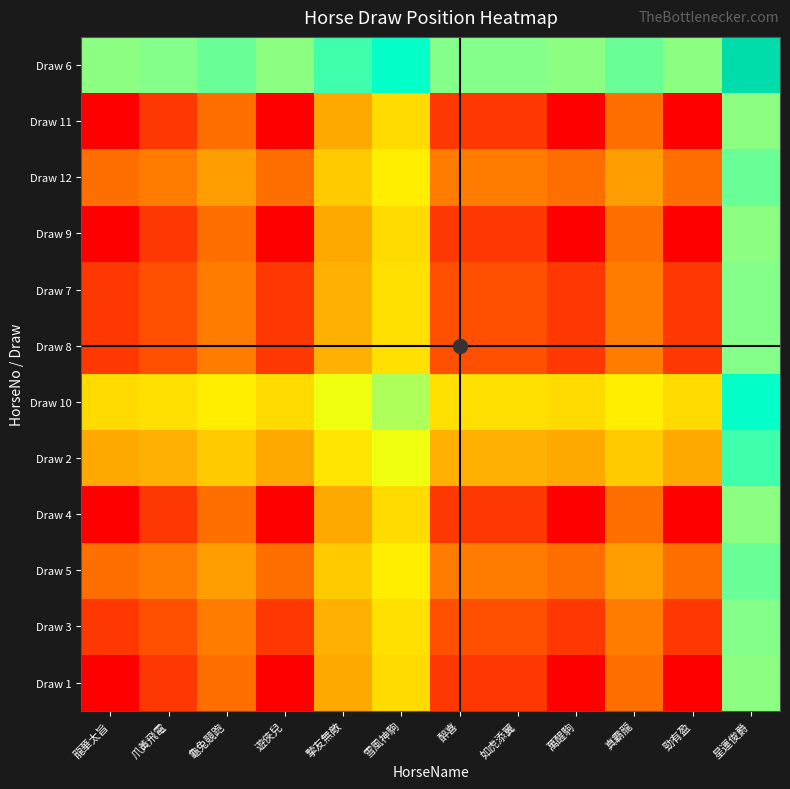

Reading left to right, what are all the values shown in this chart?

Draw 1: 龍華太旨=0.0	爪黃飛電=0.1	龜兔競跑=0.2	遊俠兒=0.0	摯友無敵=0.4	雪風神駒=0.5	醉喜=0.1	如虎添翼=0.1	萬醒駒=0.0	真霸龍=0.2	勁有盈=0.0	星運俊爵=0.7
Draw 3: 龍華太旨=0.1	爪黃飛電=0.2	龜兔競跑=0.3	遊俠兒=0.1	摯友無敵=0.4	雪風神駒=0.5	醉喜=0.2	如虎添翼=0.2	萬醒駒=0.1	真霸龍=0.3	勁有盈=0.1	星運俊爵=0.7
Draw 5: 龍華太旨=0.2	爪黃飛電=0.3	龜兔競跑=0.3	遊俠兒=0.2	摯友無敵=0.4	雪風神駒=0.5	醉喜=0.3	如虎添翼=0.3	萬醒駒=0.2	真霸龍=0.3	勁有盈=0.2	星運俊爵=0.7
Draw 4: 龍華太旨=0.0	爪黃飛電=0.1	龜兔競跑=0.2	遊俠兒=0.0	摯友無敵=0.4	雪風神駒=0.5	醉喜=0.1	如虎添翼=0.1	萬醒駒=0.0	真霸龍=0.2	勁有盈=0.0	星運俊爵=0.7
Draw 2: 龍華太旨=0.4	爪黃飛電=0.4	龜兔競跑=0.4	遊俠兒=0.4	摯友無敵=0.5	雪風神駒=0.6	醉喜=0.4	如虎添翼=0.4	萬醒駒=0.4	真霸龍=0.4	勁有盈=0.4	星運俊爵=0.8
Draw 10: 龍華太旨=0.5	爪黃飛電=0.5	龜兔競跑=0.5	遊俠兒=0.5	摯友無敵=0.6	雪風神駒=0.7	醉喜=0.5	如虎添翼=0.5	萬醒駒=0.5	真霸龍=0.5	勁有盈=0.5	星運俊爵=0.8
Draw 8: 龍華太旨=0.1	爪黃飛電=0.2	龜兔競跑=0.3	遊俠兒=0.1	摯友無敵=0.4	雪風神駒=0.5	醉喜=0.2	如虎添翼=0.2	萬醒駒=0.1	真霸龍=0.3	勁有盈=0.1	星運俊爵=0.7
Draw 7: 龍華太旨=0.1	爪黃飛電=0.2	龜兔競跑=0.3	遊俠兒=0.1	摯友無敵=0.4	雪風神駒=0.5	醉喜=0.2	如虎添翼=0.2	萬醒駒=0.1	真霸龍=0.3	勁有盈=0.1	星運俊爵=0.7
Draw 9: 龍華太旨=0.0	爪黃飛電=0.1	龜兔競跑=0.2	遊俠兒=0.0	摯友無敵=0.4	雪風神駒=0.5	醉喜=0.1	如虎添翼=0.1	萬醒駒=0.0	真霸龍=0.2	勁有盈=0.0	星運俊爵=0.7
Draw 12: 龍華太旨=0.2	爪黃飛電=0.3	龜兔競跑=0.3	遊俠兒=0.2	摯友無敵=0.4	雪風神駒=0.5	醉喜=0.3	如虎添翼=0.3	萬醒駒=0.2	真霸龍=0.3	勁有盈=0.2	星運俊爵=0.7
Draw 11: 龍華太旨=0.0	爪黃飛電=0.1	龜兔競跑=0.2	遊俠兒=0.0	摯友無敵=0.4	雪風神駒=0.5	醉喜=0.1	如虎添翼=0.1	萬醒駒=0.0	真霸龍=0.2	勁有盈=0.0	星運俊爵=0.7
Draw 6: 龍華太旨=0.7	爪黃飛電=0.7	龜兔競跑=0.7	遊俠兒=0.7	摯友無敵=0.8	雪風神駒=0.8	醉喜=0.7	如虎添翼=0.7	萬醒駒=0.7	真霸龍=0.7	勁有盈=0.7	星運俊爵=1.0